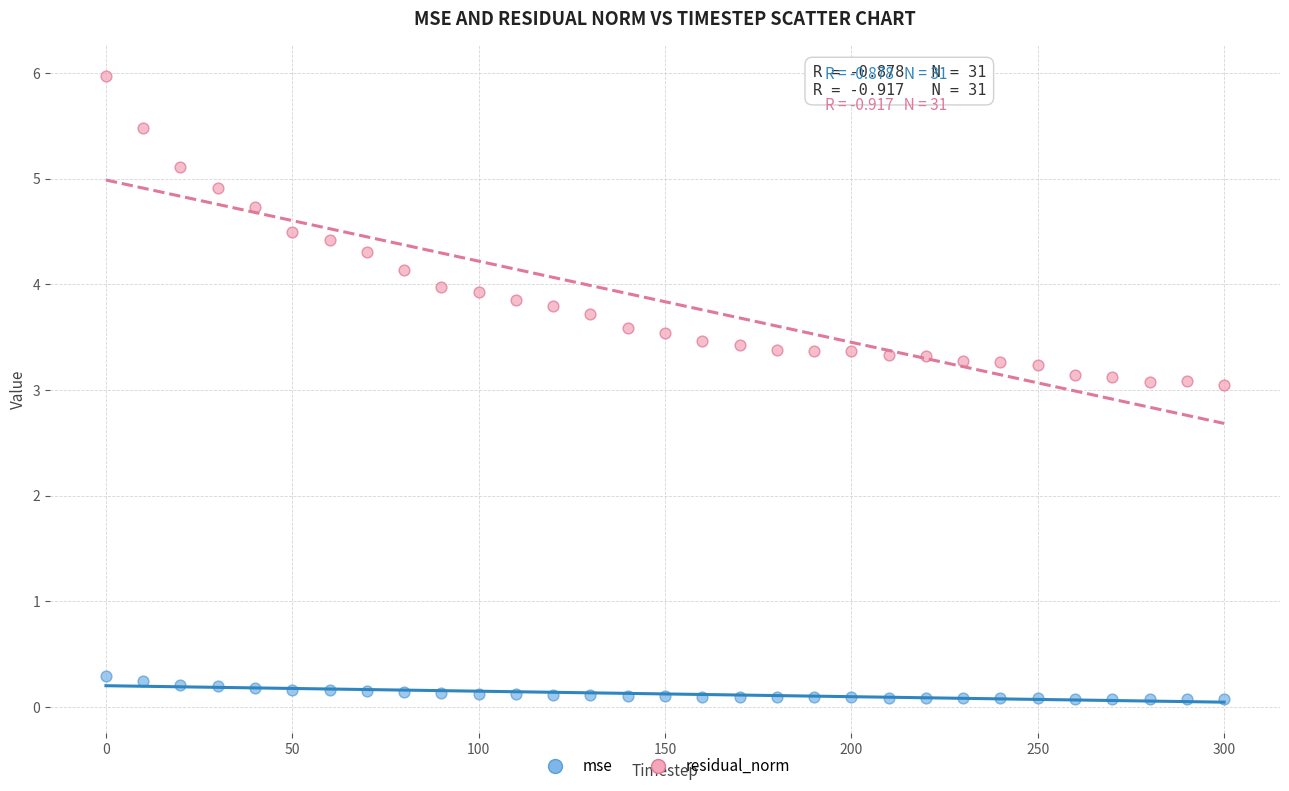

Which series has the largest Y range (max minus min)?

residual_norm